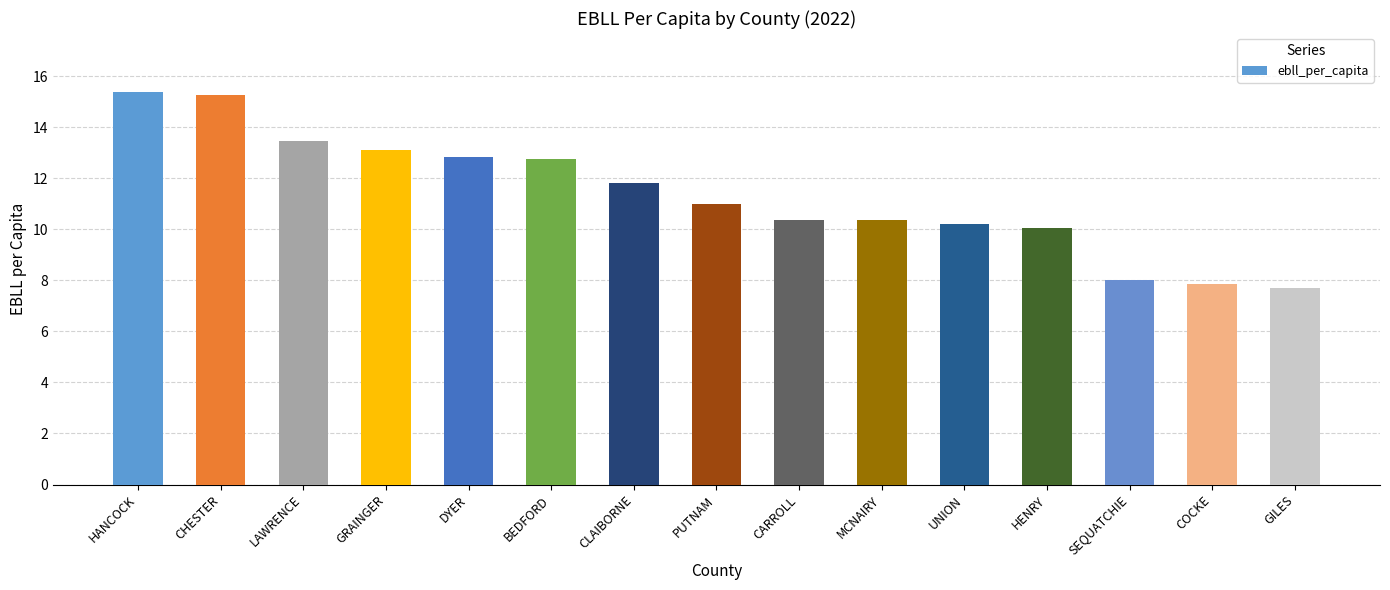

What is the ratio of the value at SEQUATCHIE to the value at HENRY?

0.8